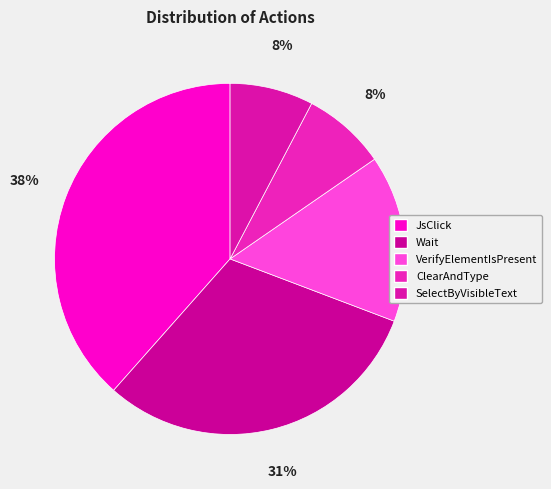

Count the number of slices in the pie.

5